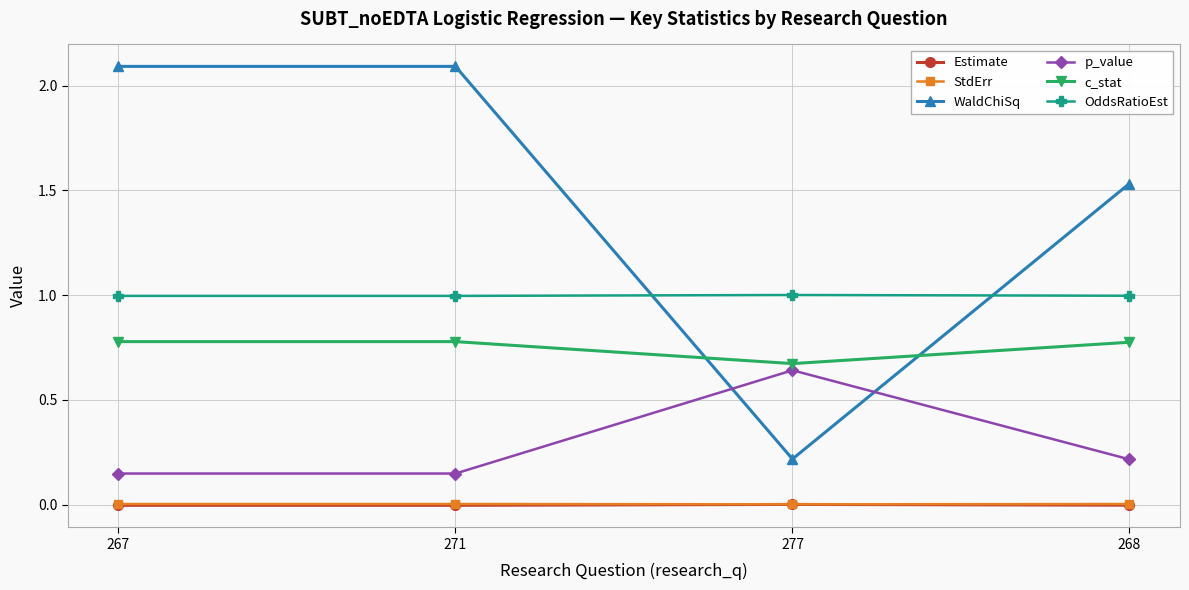

Is the value of p_value at 268 greater than the value of OddsRatioEst at 271?

No